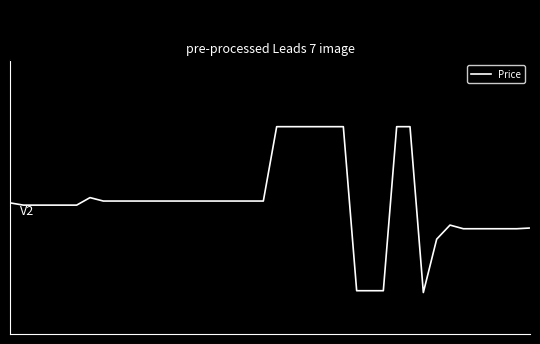

Does the chart have visible grid lines?

No